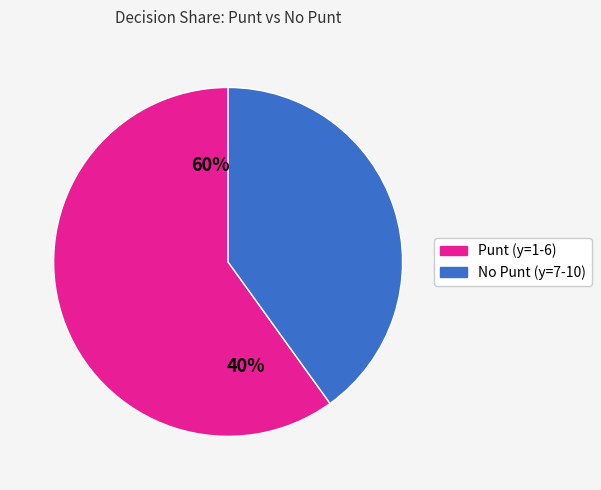

Does y=2 represent more than half of the total?

No